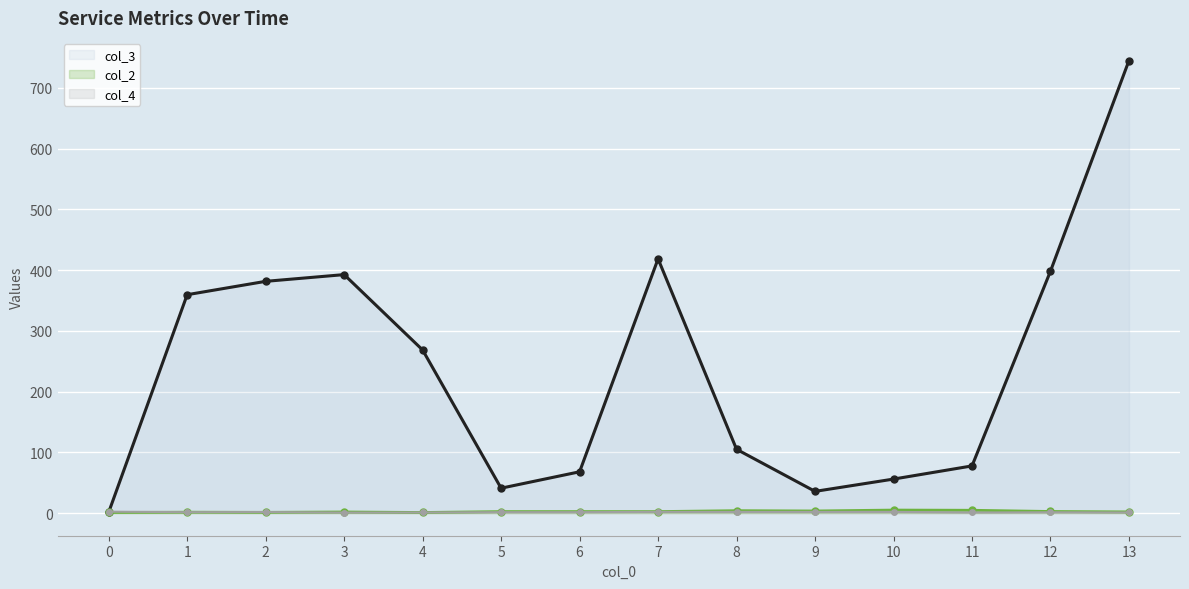

Which has a higher value, 10 or 8?

8